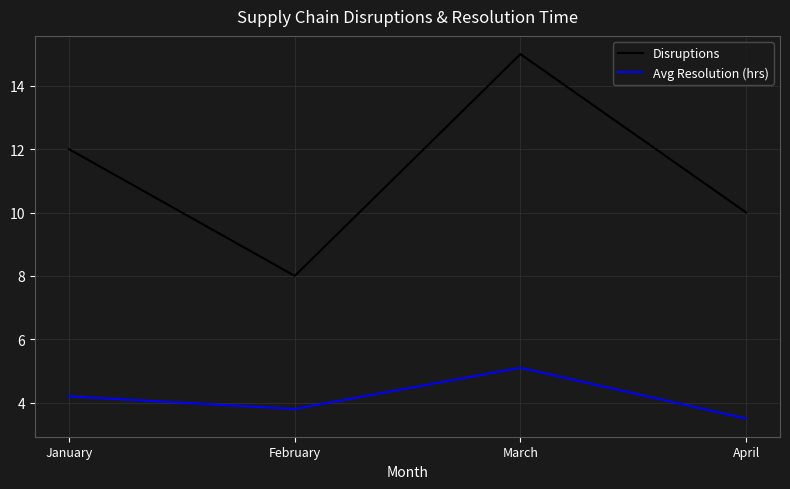

Reading right to left, transcribe all the data shown in this chart.

Disruptions: April=10.0	March=15.0	February=8.0	January=12.0
Avg Resolution (hrs): April=3.5	March=5.1	February=3.8	January=4.2